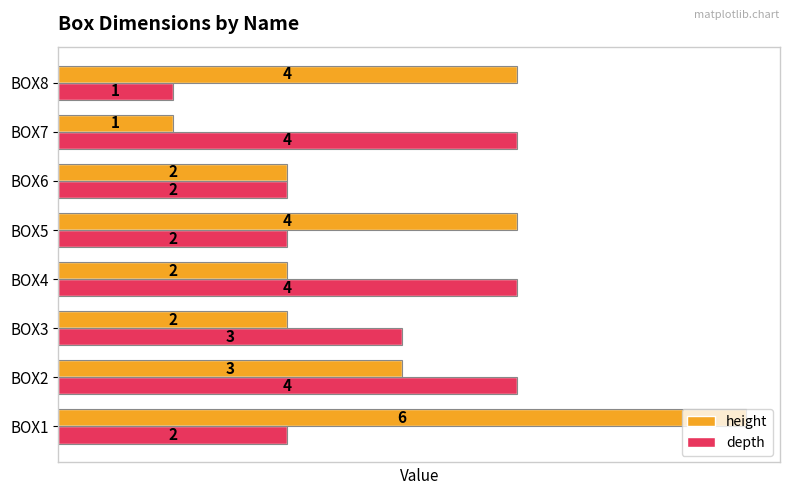

Between BOX1 and BOX3, which series saw the biggest shift?

height